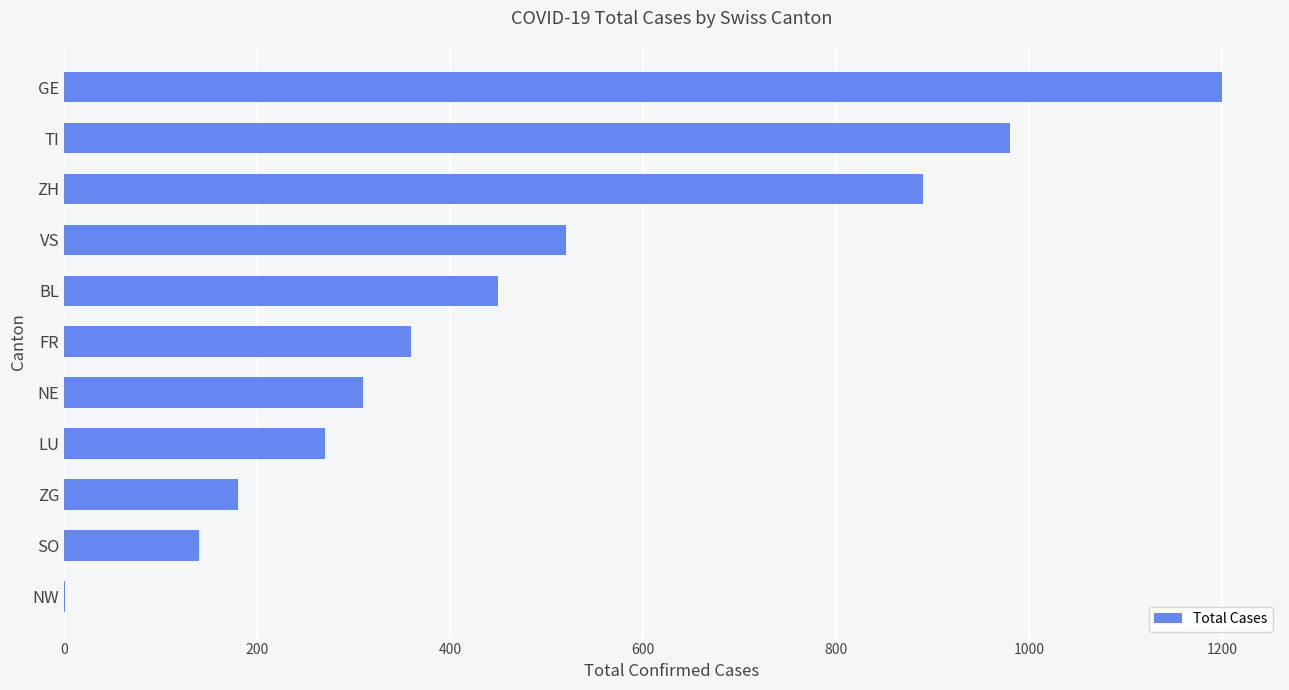

The chart shows a value of 591 at ZH. True or false?

False